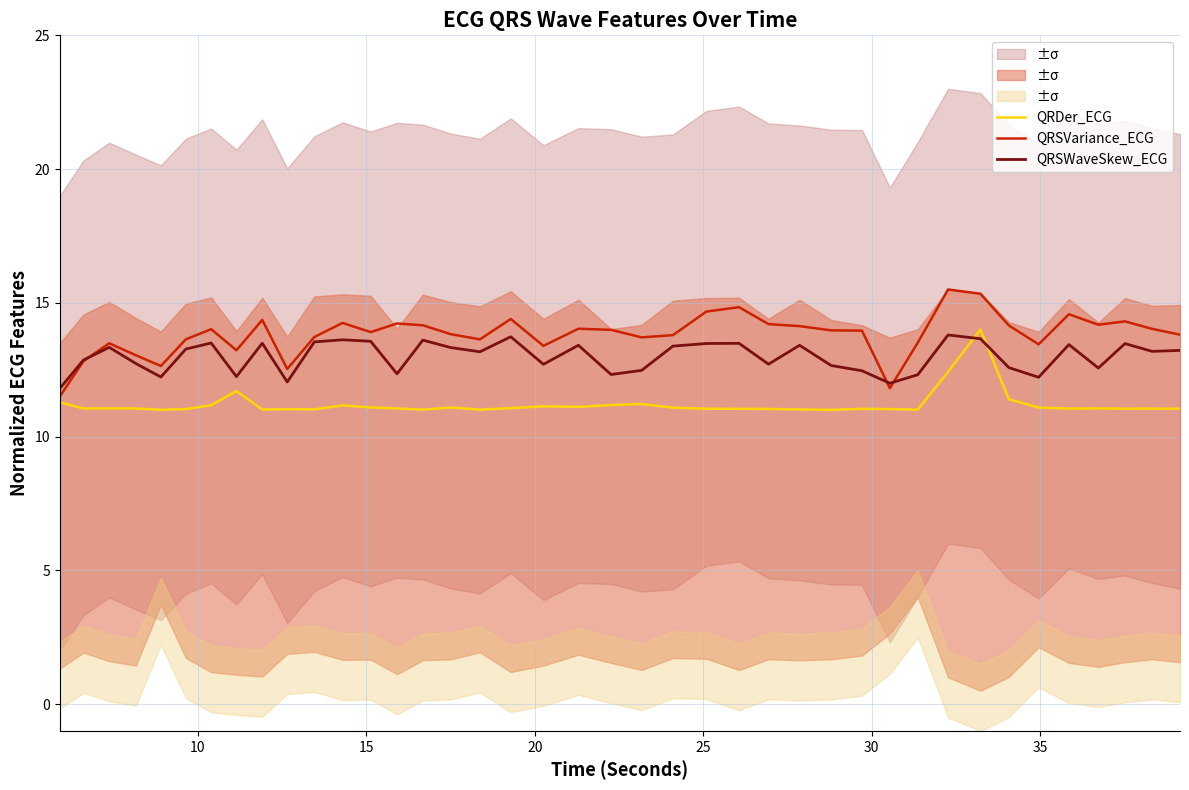

Rank the series by their maximum value, from lowest to highest.

QRSWaveSkew_ECG, QRDer_ECG, QRSVariance_ECG